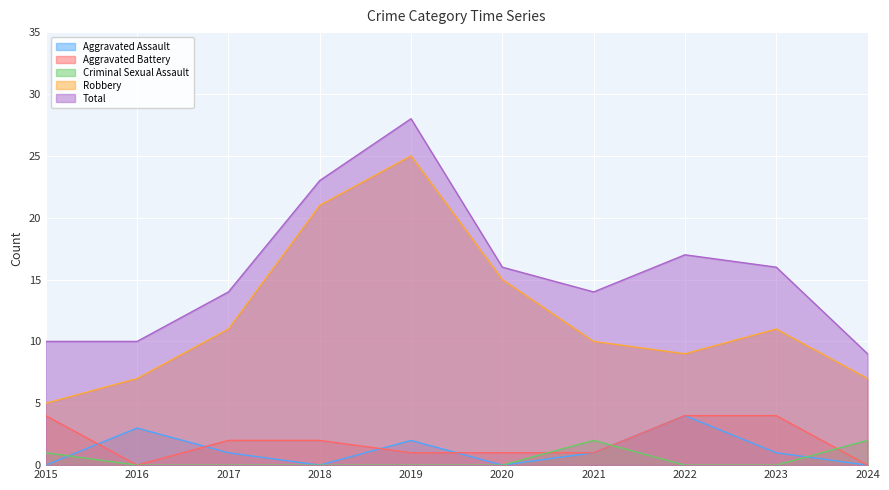

How many intersections are there between Aggravated Assault and Aggravated Battery?

4